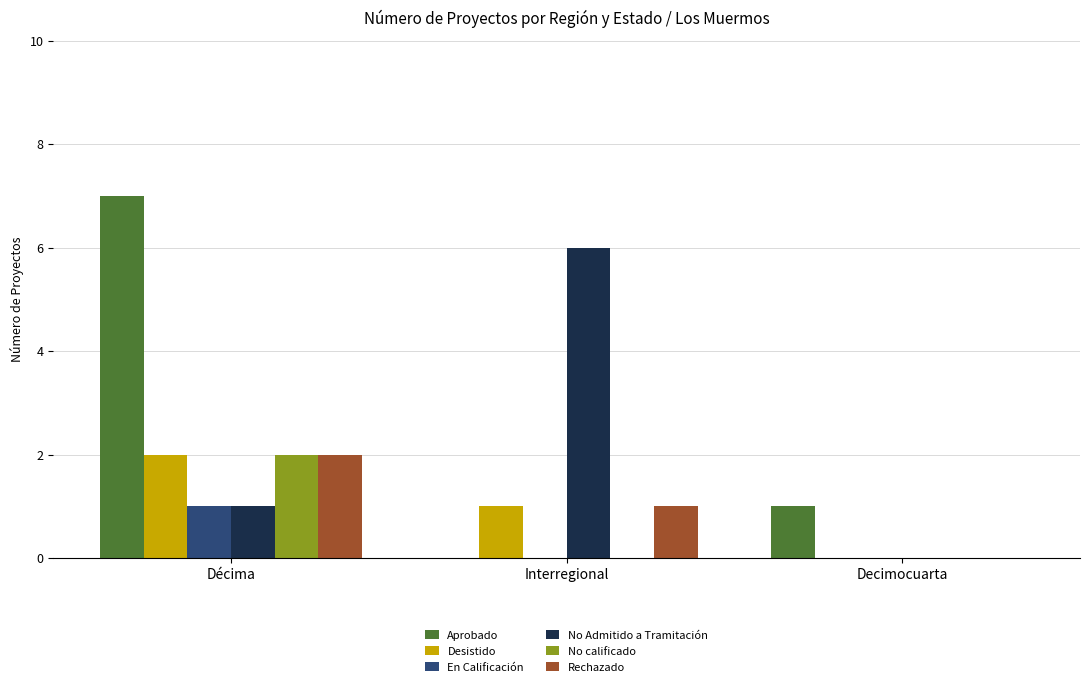

Count the Rechazado values in the range 0 to 2.

3